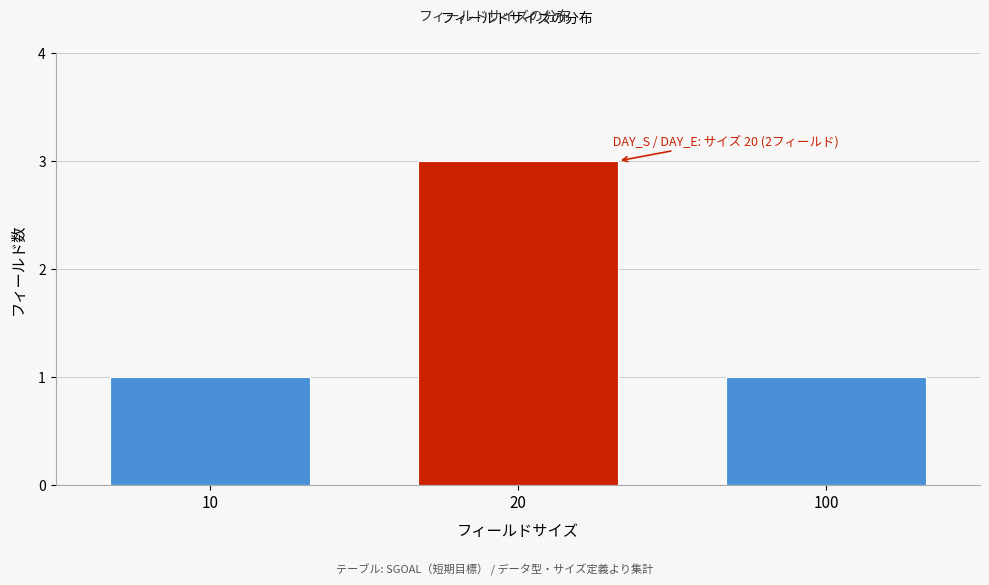

Reading left to right, extract all data points from this chart.

10=1	20=3	100=1